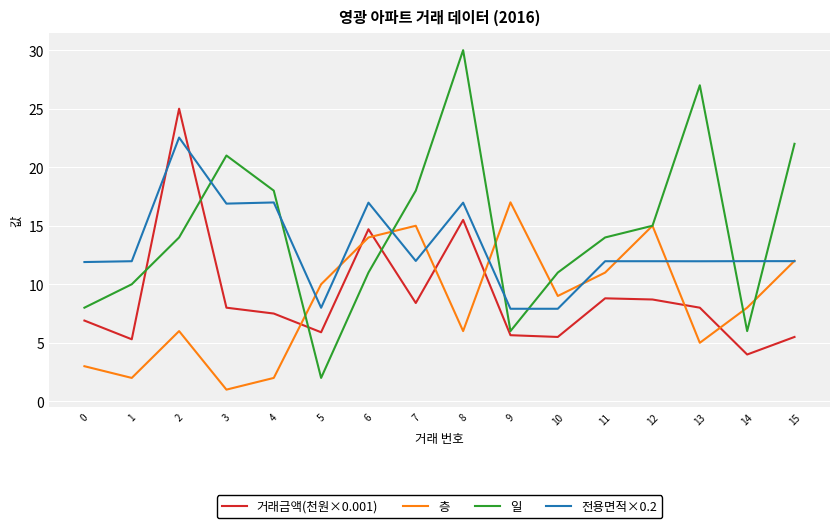

How many lines are shown in the chart?

4